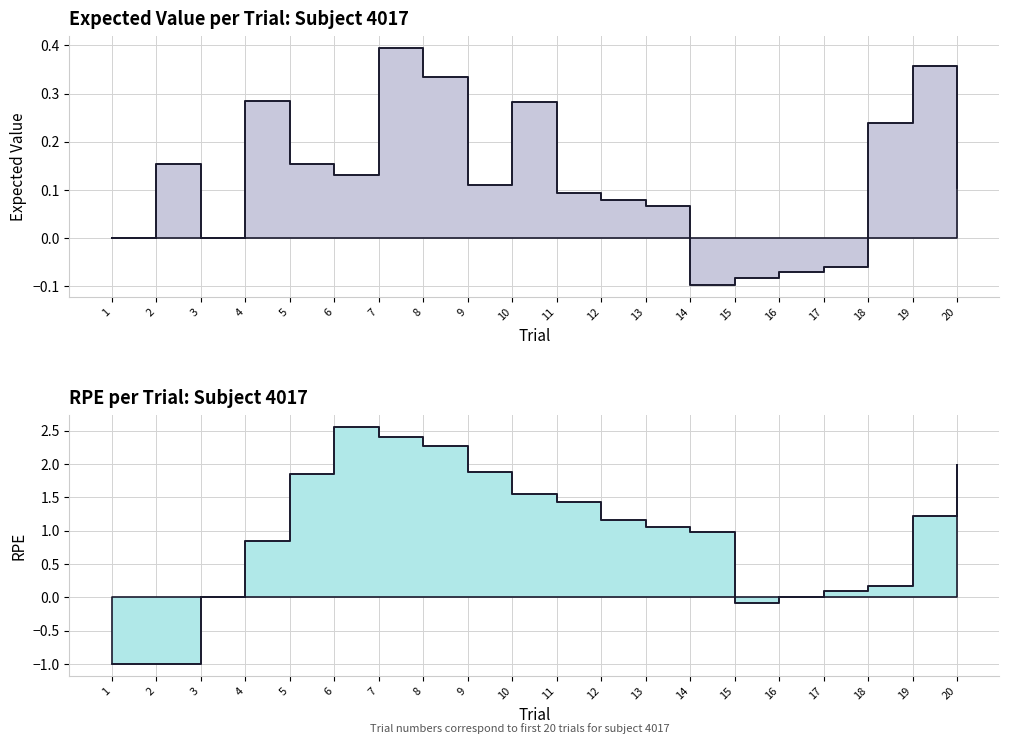

What is the change in value from 19 to 20?

-0.3